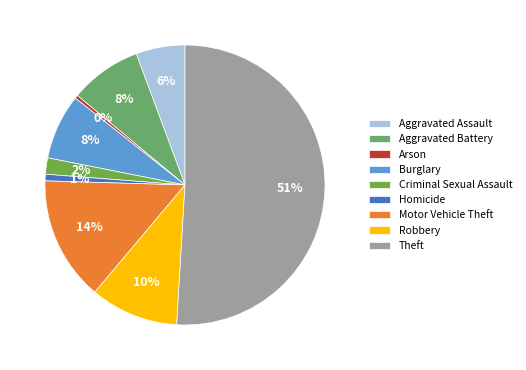

How many segments does this pie chart have?

9